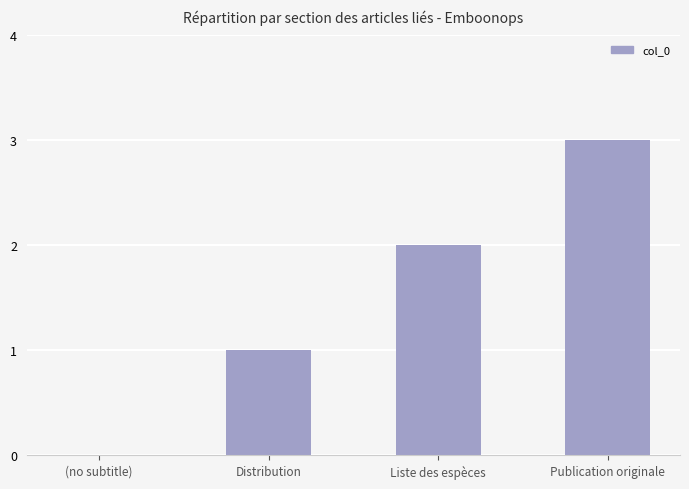

At which category does the chart reach its peak across all series?

Publication originale